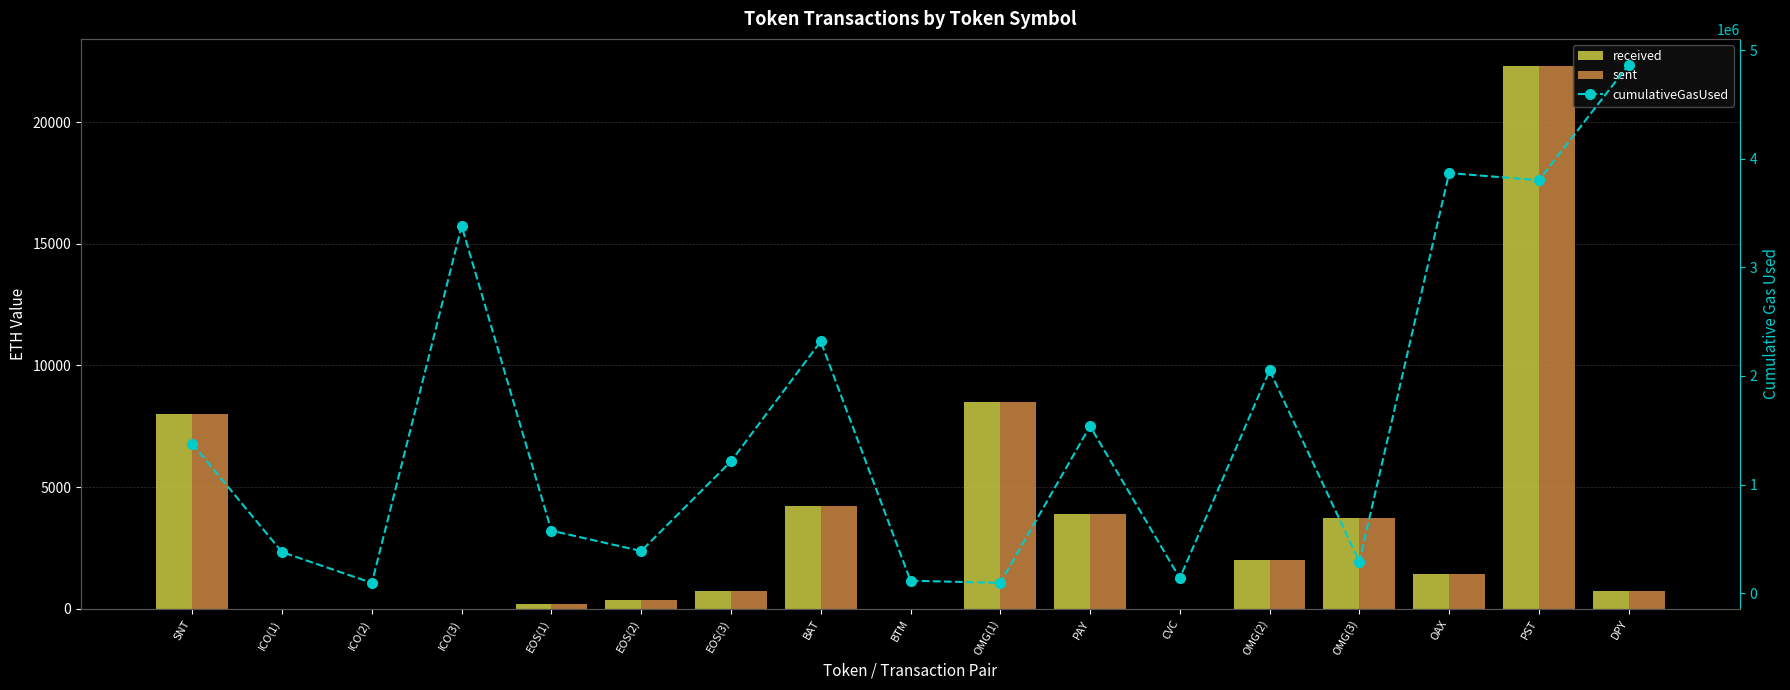

The received series shows 0.0 at CVC. True or false?

True